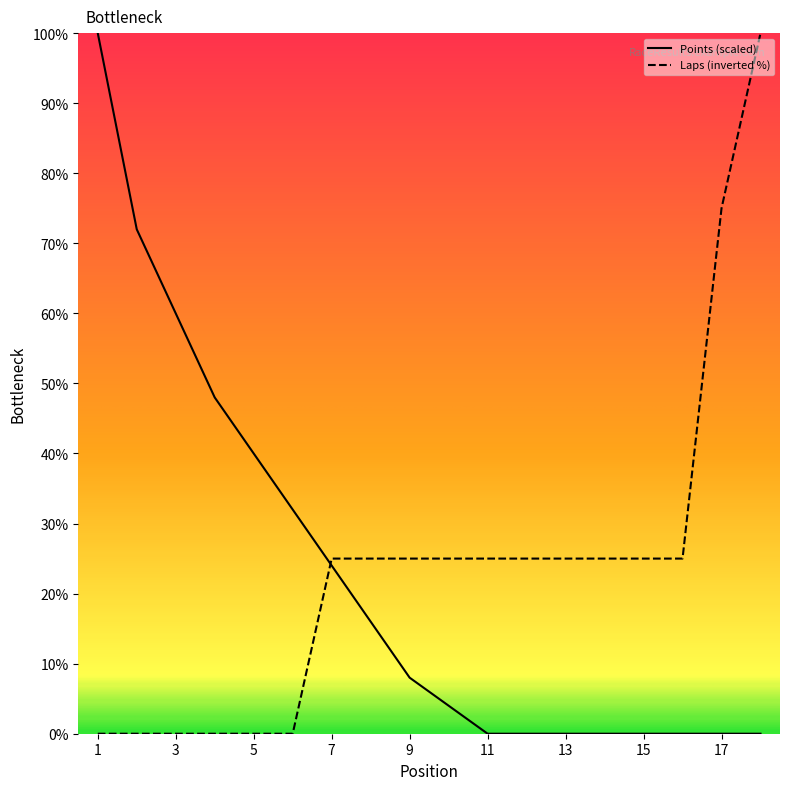

What is the maximum value shown in the chart?

100